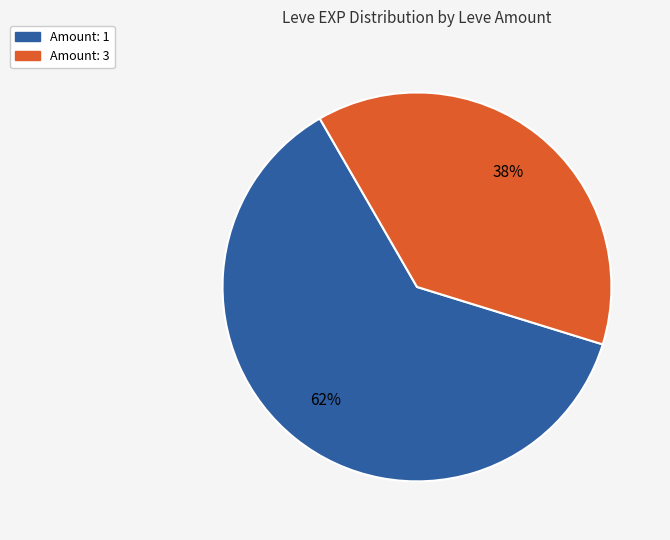

Count the number of slices in the pie.

2